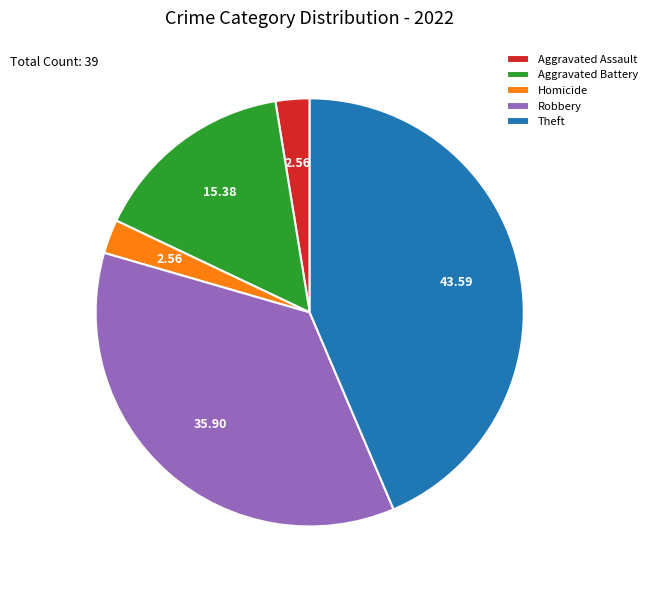

Is the sum of Homicide and Robbery greater than half?

No